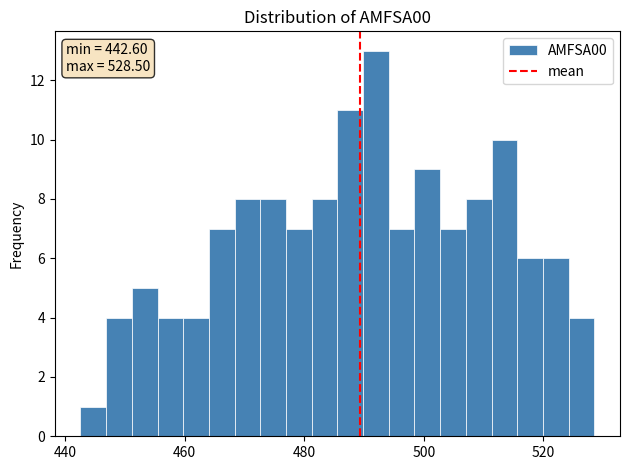

Around what value on the x-axis is the tallest bar? Give the approximate position of its centre, as read against the axis.

492